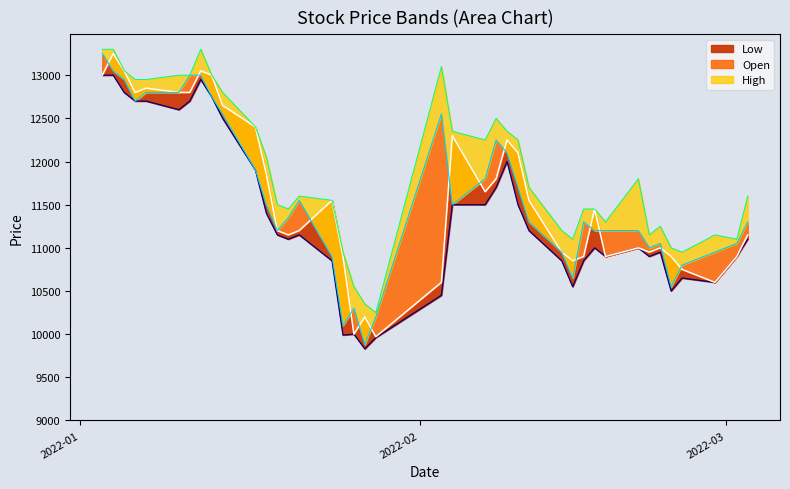

True or false: Close and High intersect in this chart.

False